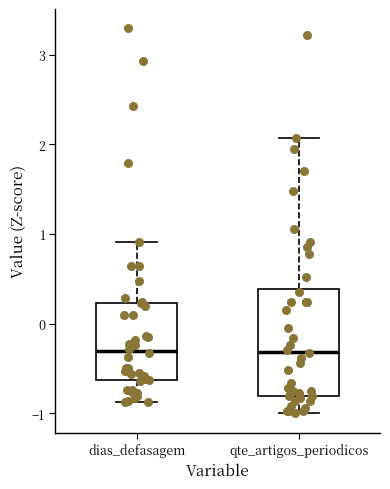

Comparing the boxes themselves (not the whiskers), which one is the tallest?

qte_artigos_periodicos